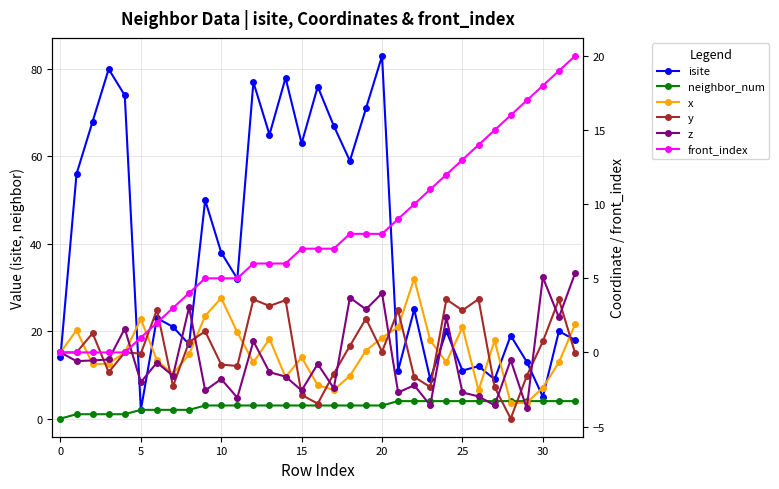

True or false: neighbor_num and front_index intersect in this chart.

False